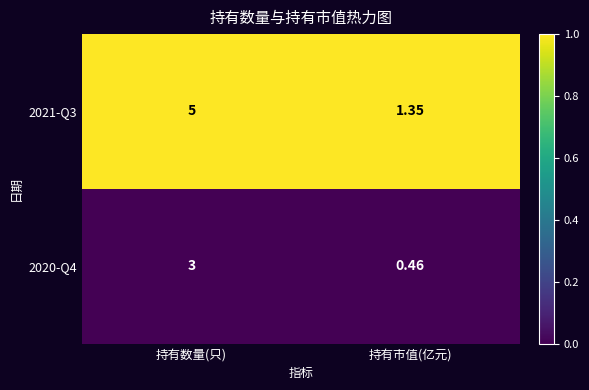

What is the spread (max minus min) of values at 持有数量(只)?

2.0